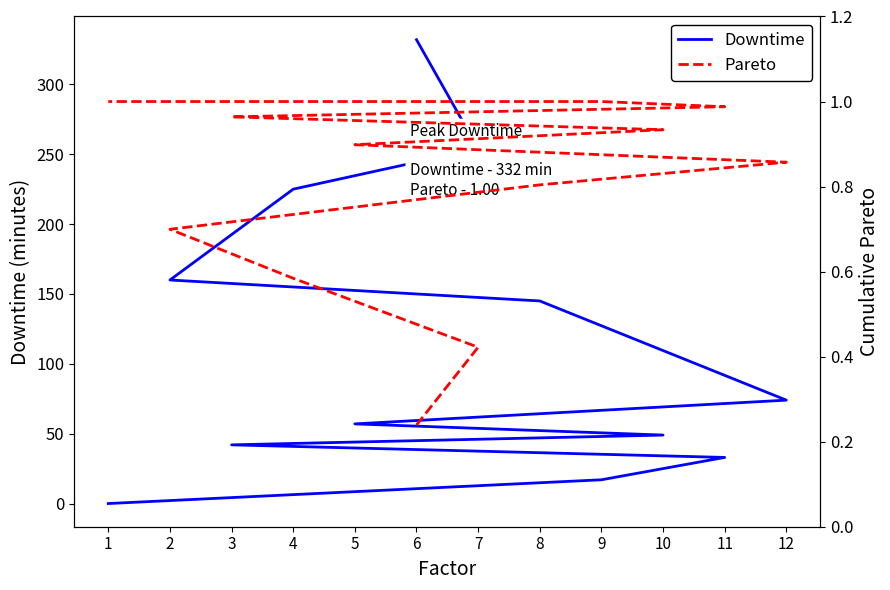

Which series ends up on top after the final intersection of Downtime and Pareto?

Pareto